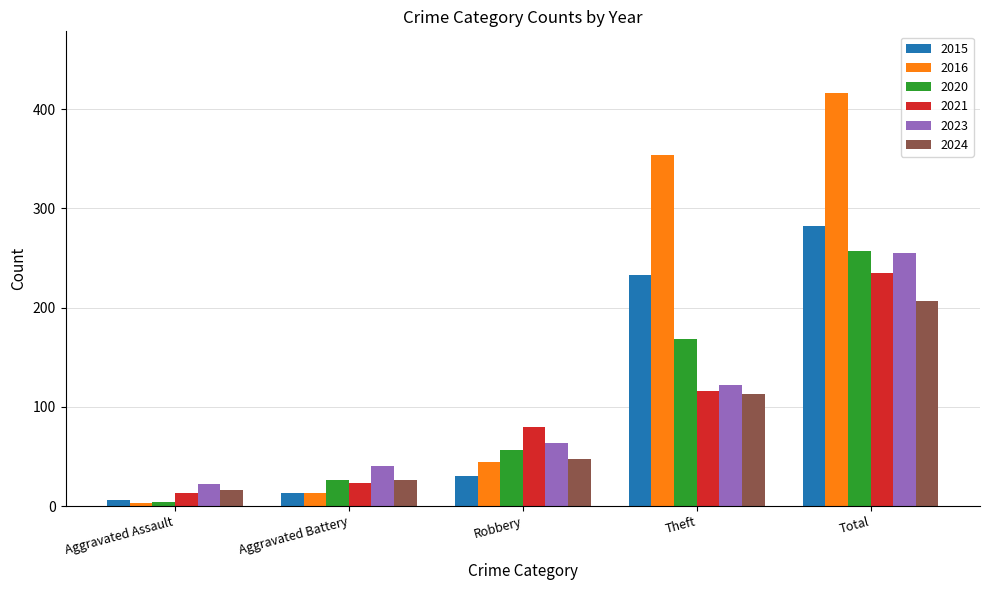

How many categories are shown in the chart?

5